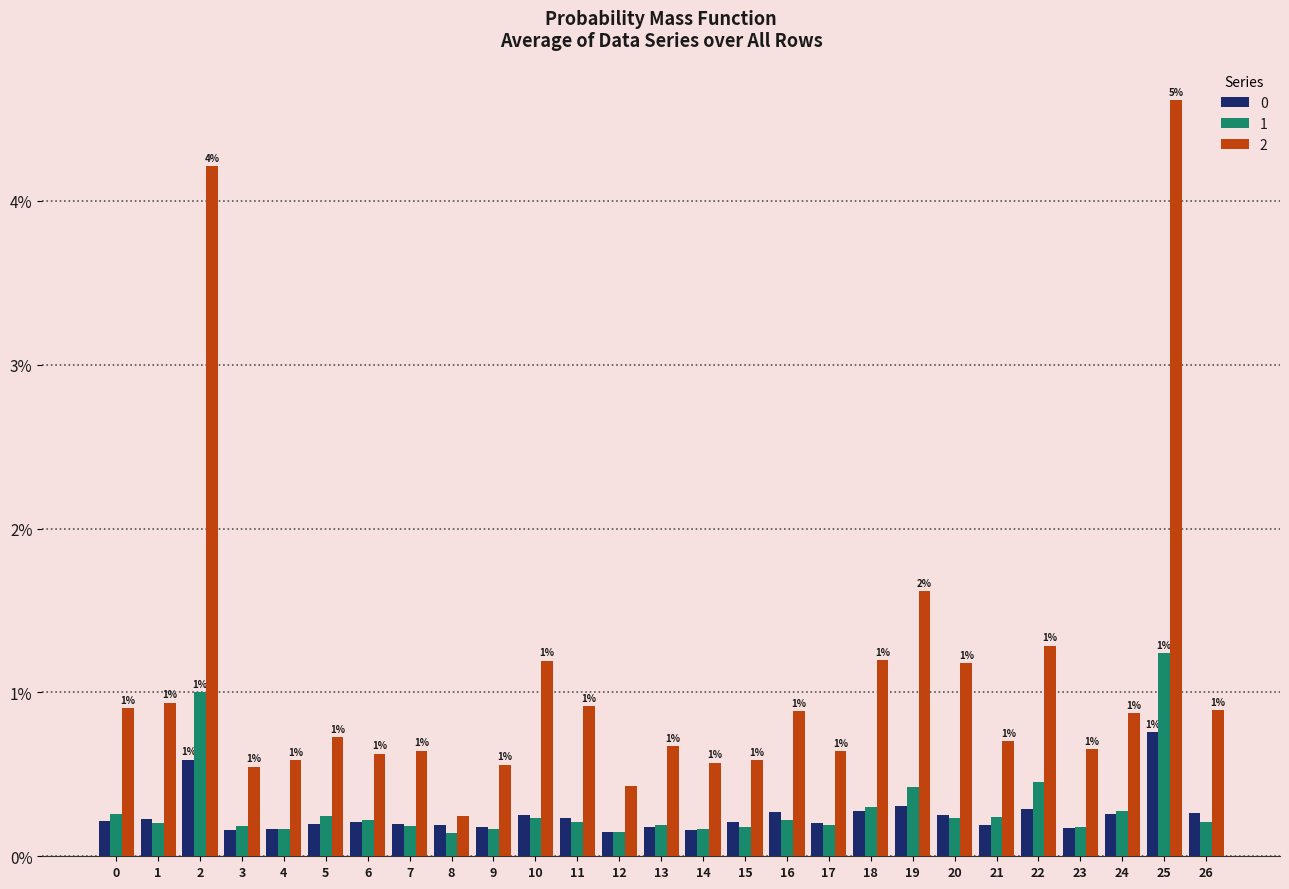

Are the bars horizontal?

No